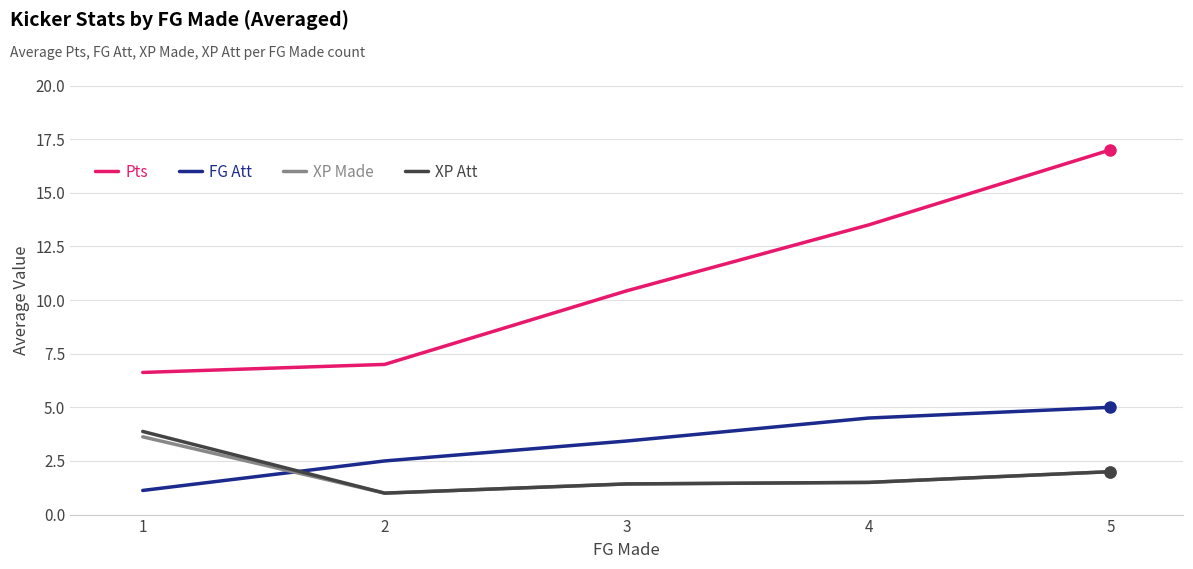

List the labels in order of FG Att value, smallest first.

1, 2, 3, 4, 5